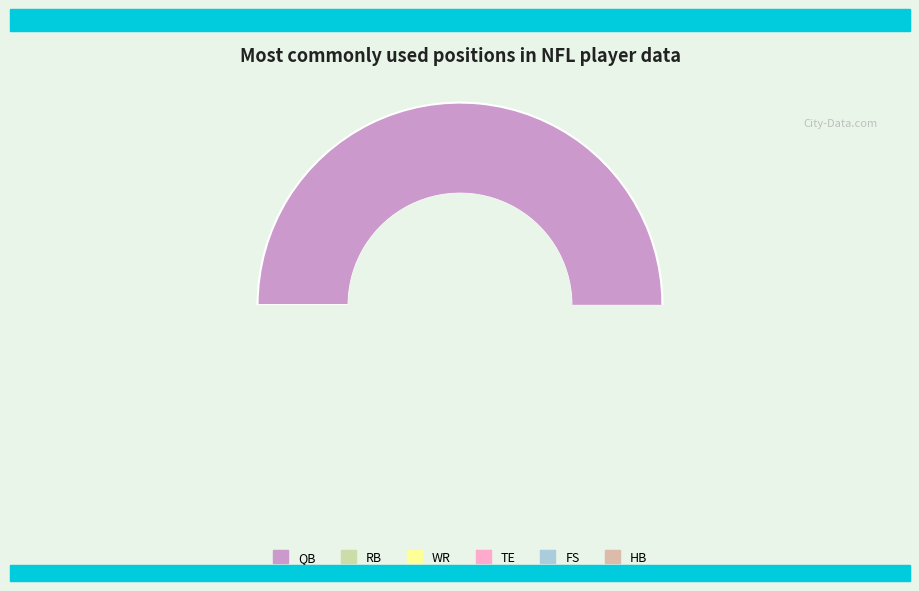

Rank the categories by value from highest to lowest.

QB, RB, WR, TE, FS, HB